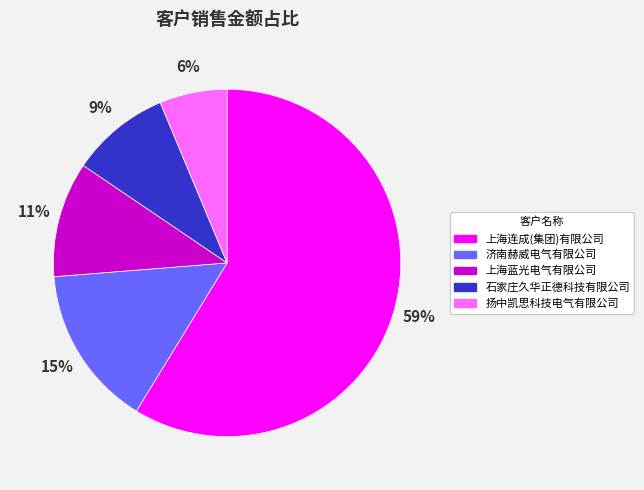

To the nearest percent, what is the average slice percentage?

20%